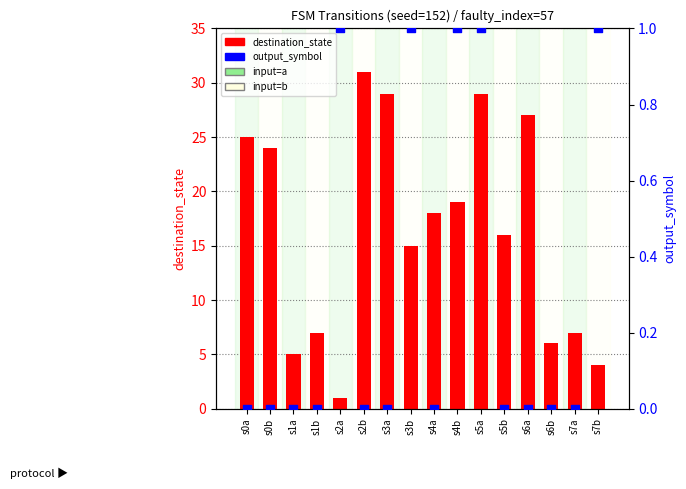

What are all the series names shown in the legend?

destination_state, output_symbol